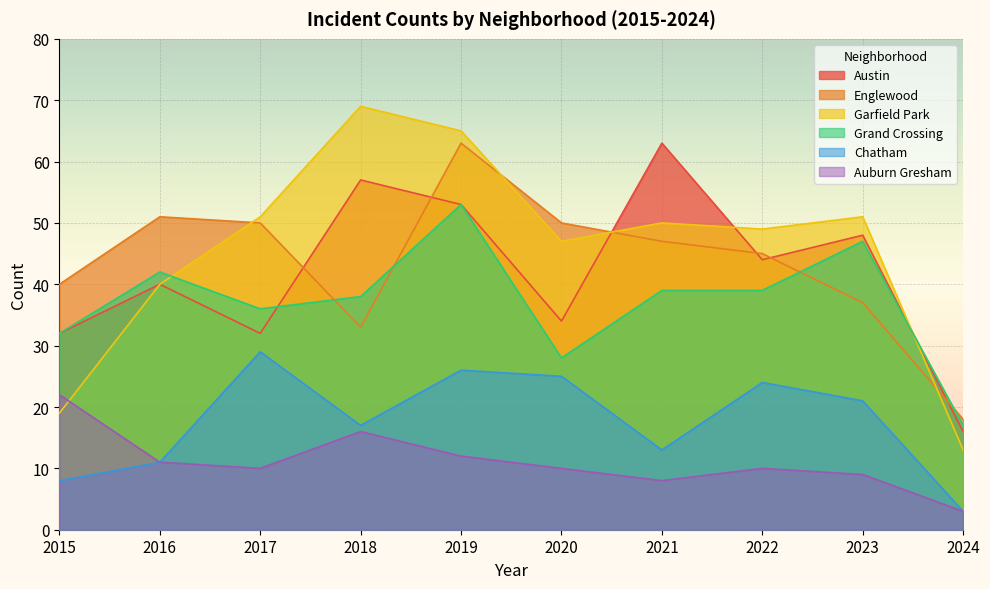

Where is Chatham nearest to the value 16?

2018